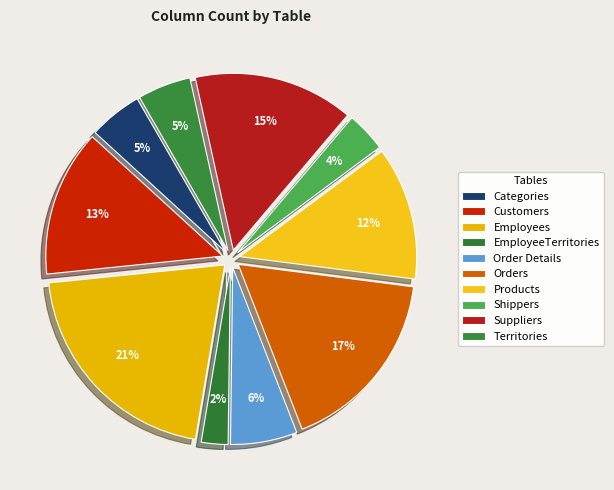

What percentage is the Shippers slice, to the nearest percent?

4%